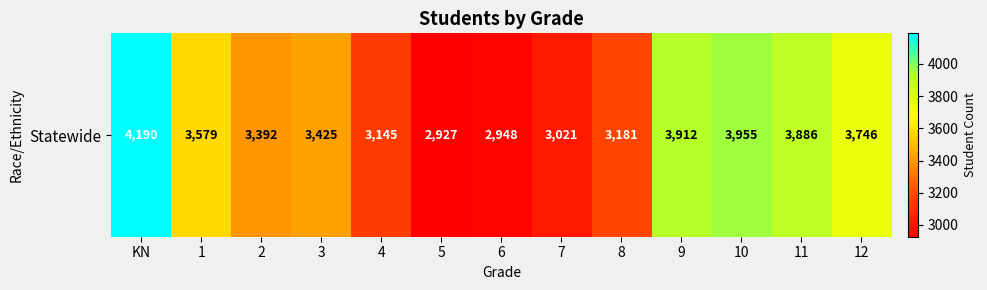

What is the change in value from KN to 10?

-235